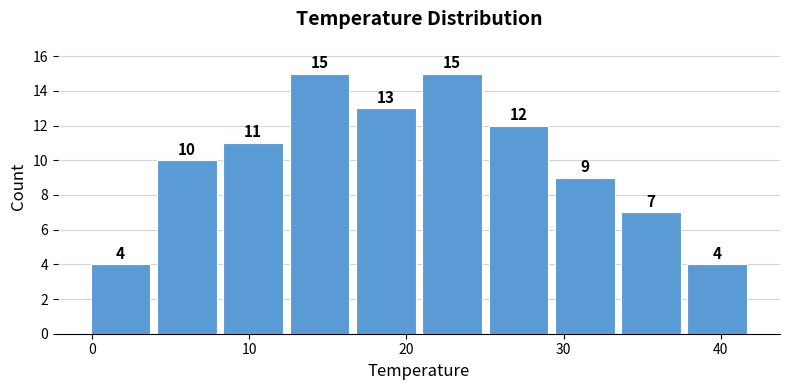

How tall is the bar that spans 29 to 33 on the x-axis? The bar edges are not printed on the chart, so give them approximately, as read against the axis.

9